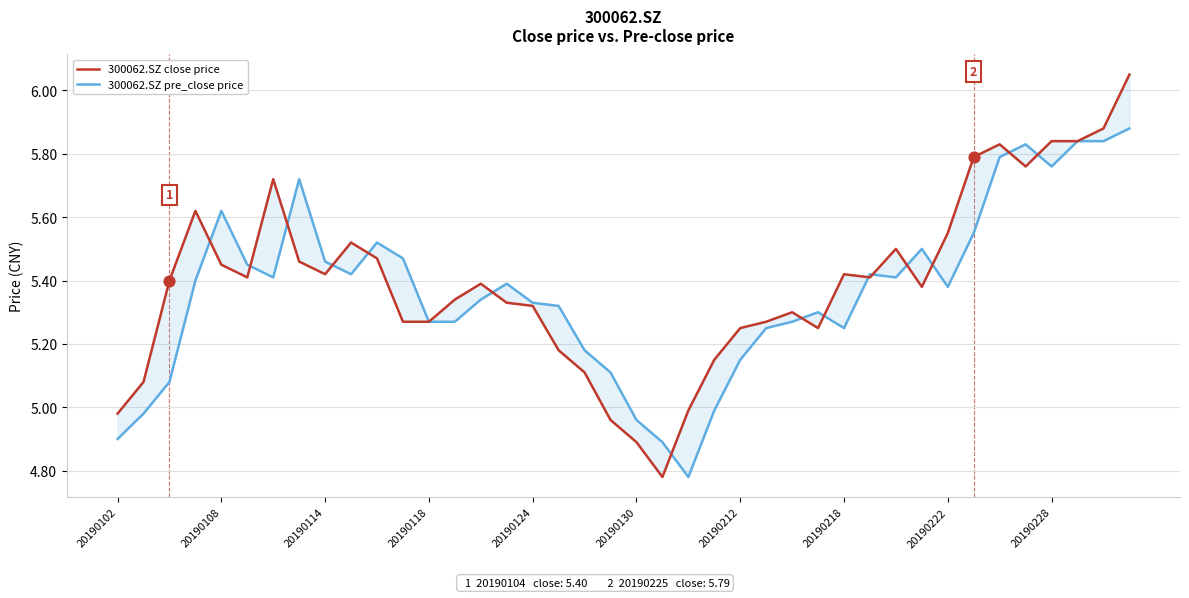

Which series has the widest spread of Y values?

300062.SZ close price